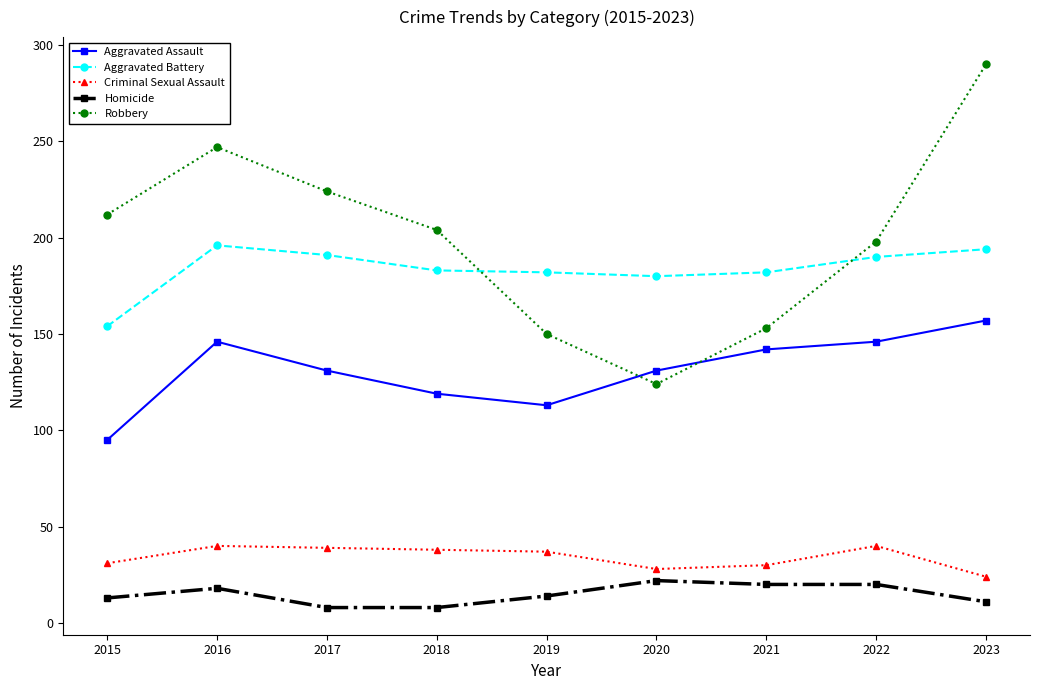

Is it true that Aggravated Battery equals 321 at 2017?

False